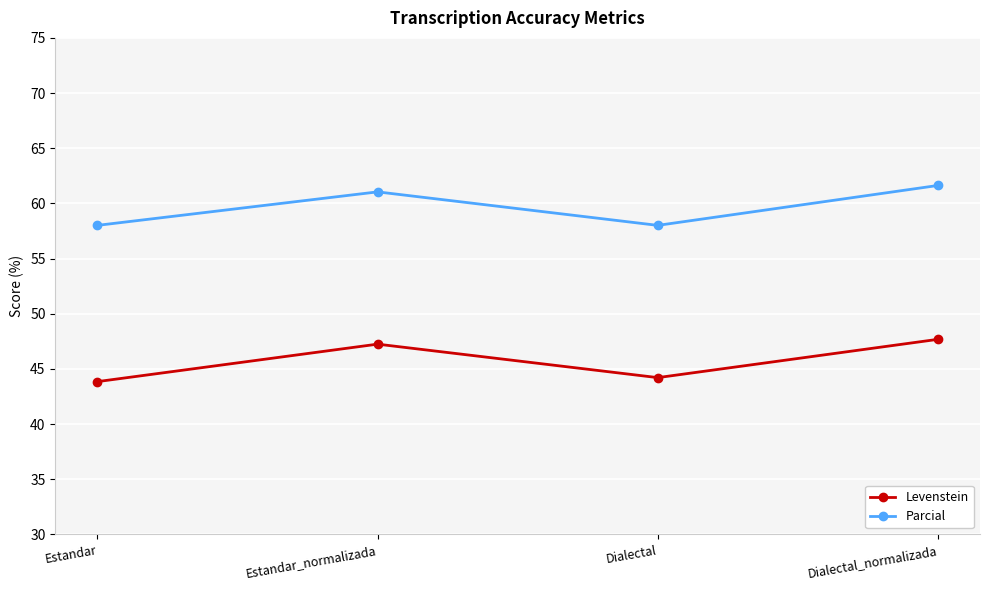

What position from the left is Estandar?

1